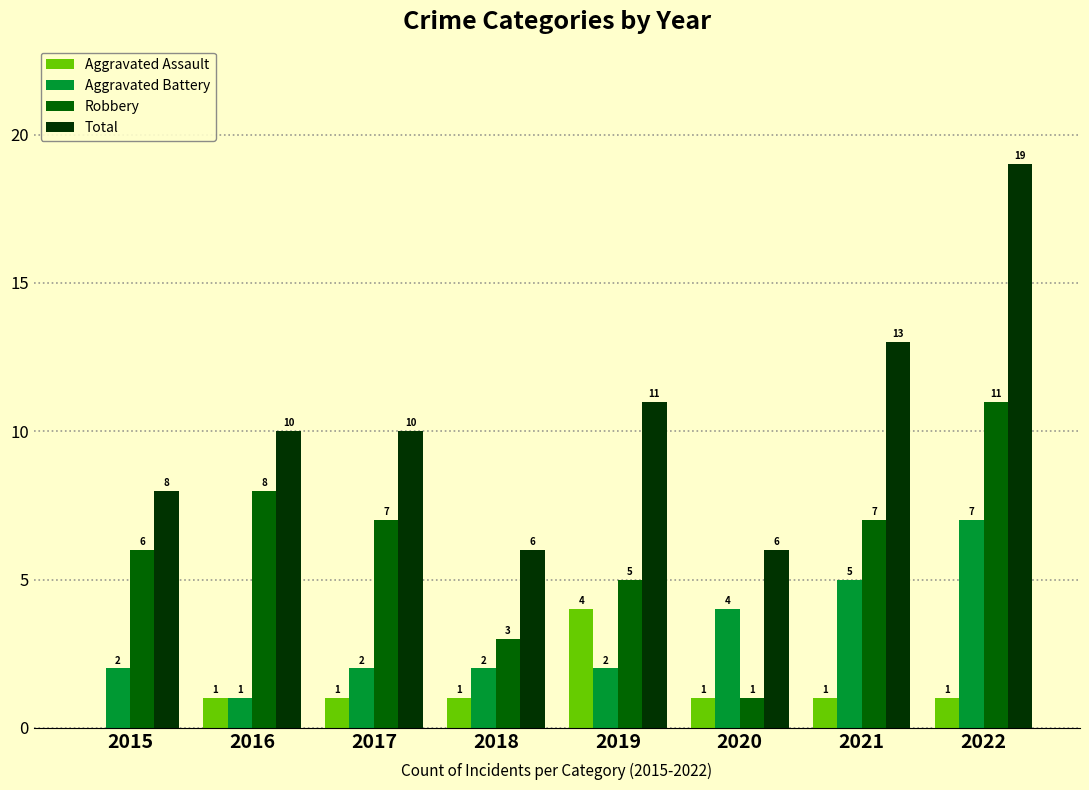

Reading left to right, transcribe all the data shown in this chart.

Aggravated Assault: 2015=0	2016=1	2017=1	2018=1	2019=4	2020=1	2021=1	2022=1
Aggravated Battery: 2015=2	2016=1	2017=2	2018=2	2019=2	2020=4	2021=5	2022=7
Robbery: 2015=6	2016=8	2017=7	2018=3	2019=5	2020=1	2021=7	2022=11
Total: 2015=8	2016=10	2017=10	2018=6	2019=11	2020=6	2021=13	2022=19